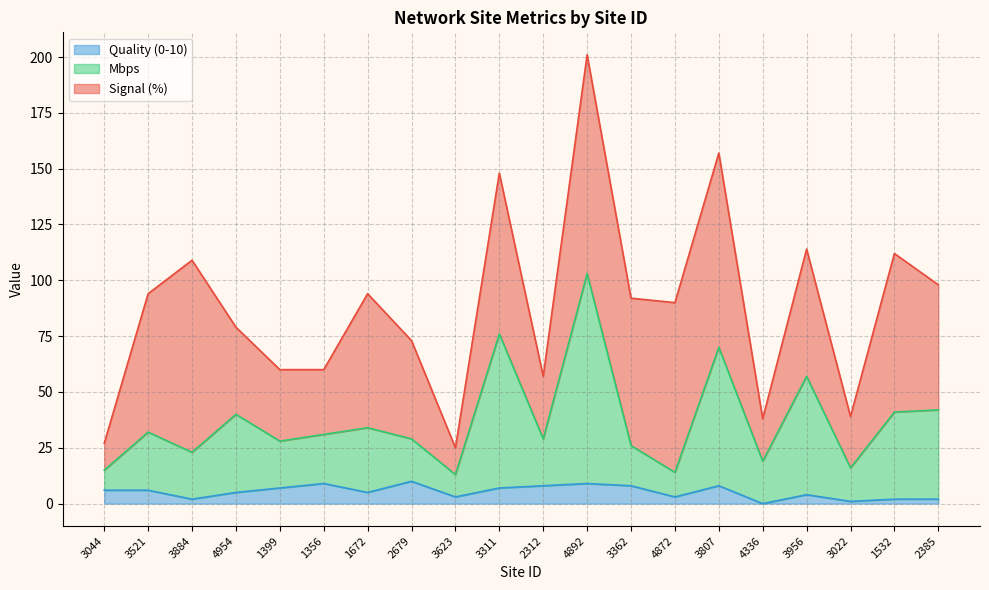

True or false: Quality (0-10) has a value of 9 at 4892.

True